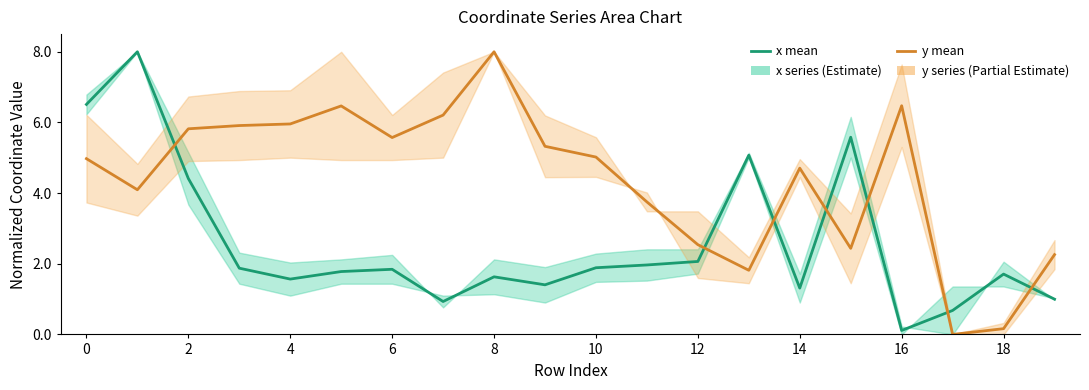

What is the difference between the maximum and minimum values in the x series (mean) series?

7.9